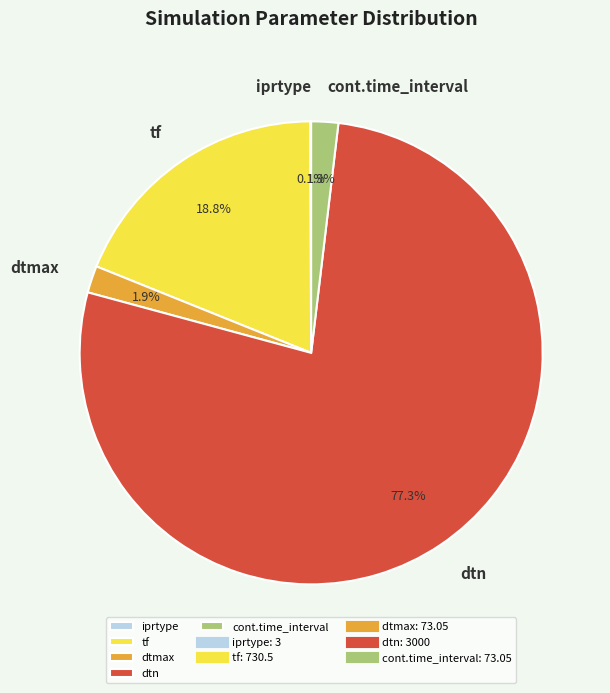

Which has a higher value, dtn or cont.time_interval?

dtn